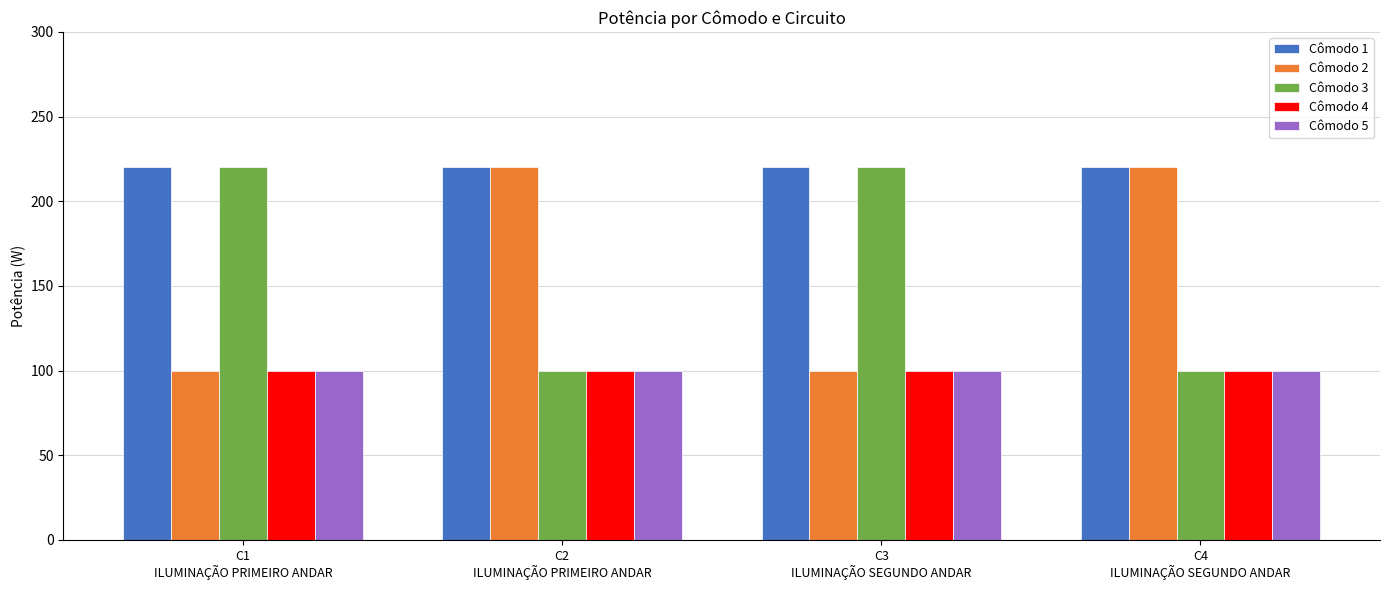

What is the maximum value shown in the chart?

220